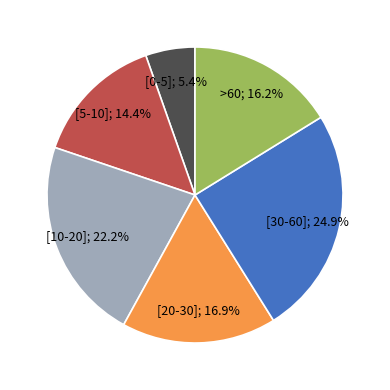

Is there any slice that represents more than half of the pie?

No